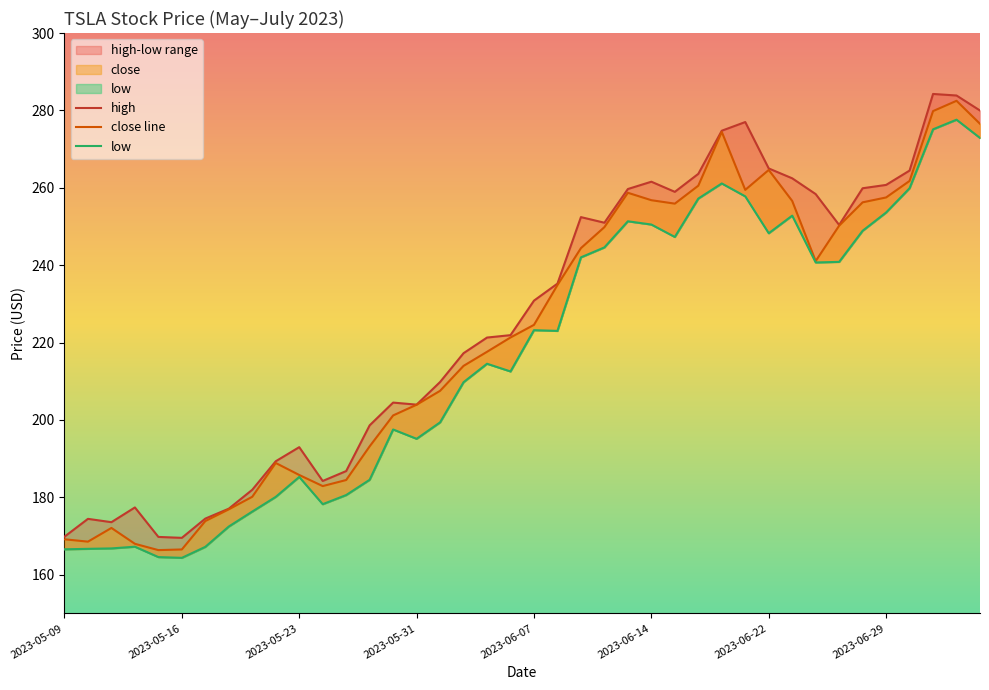

Rank the series at 2023-05-16 from highest to lowest value.

high, close line, low